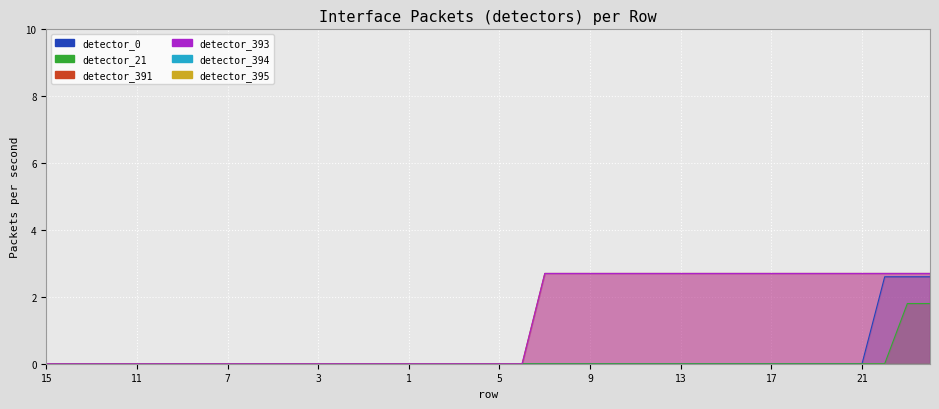

The value of detector_0 at 19 is 0.0. True or false?

True